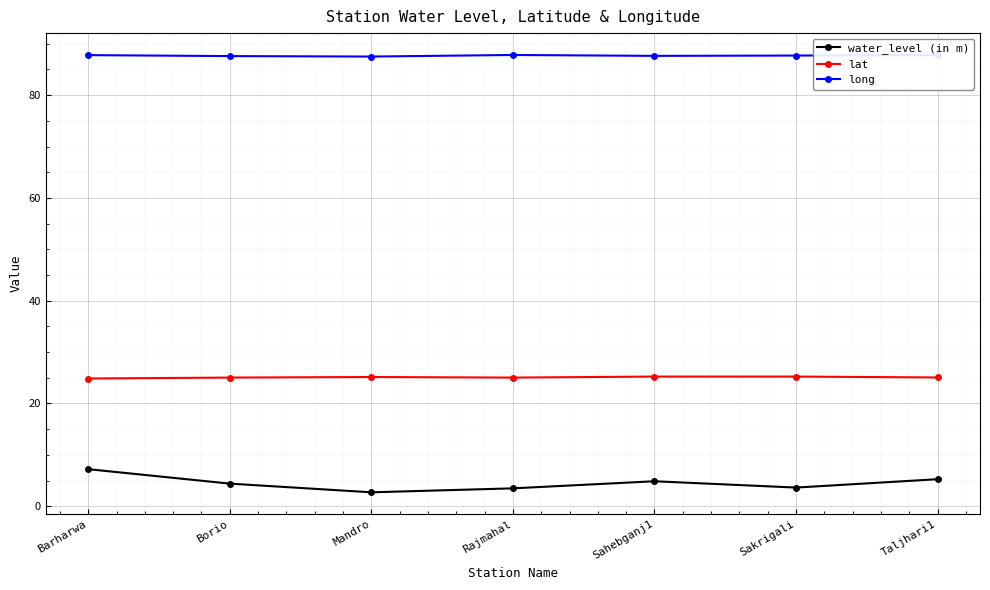

What is the difference between the highest and lowest values at Sakrigali?

84.1